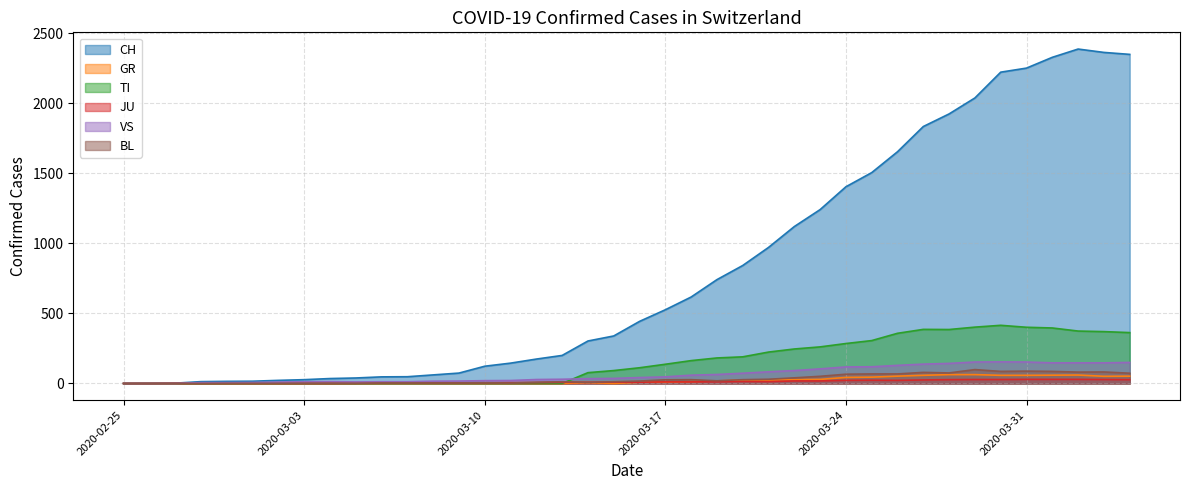

What is the total value across all series at 2020-03-27?

2520